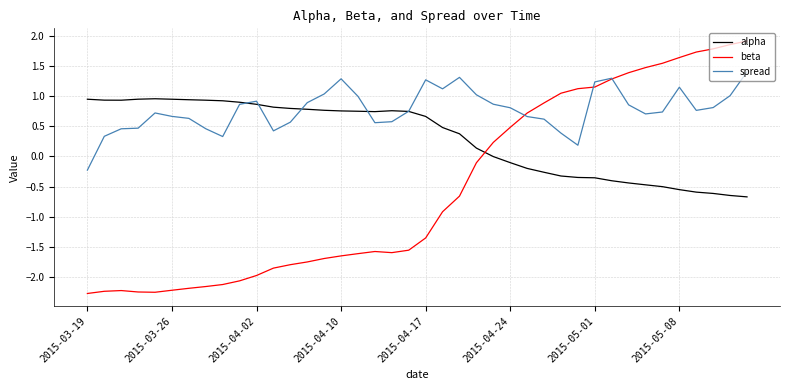

Which series has the widest spread of values?

beta